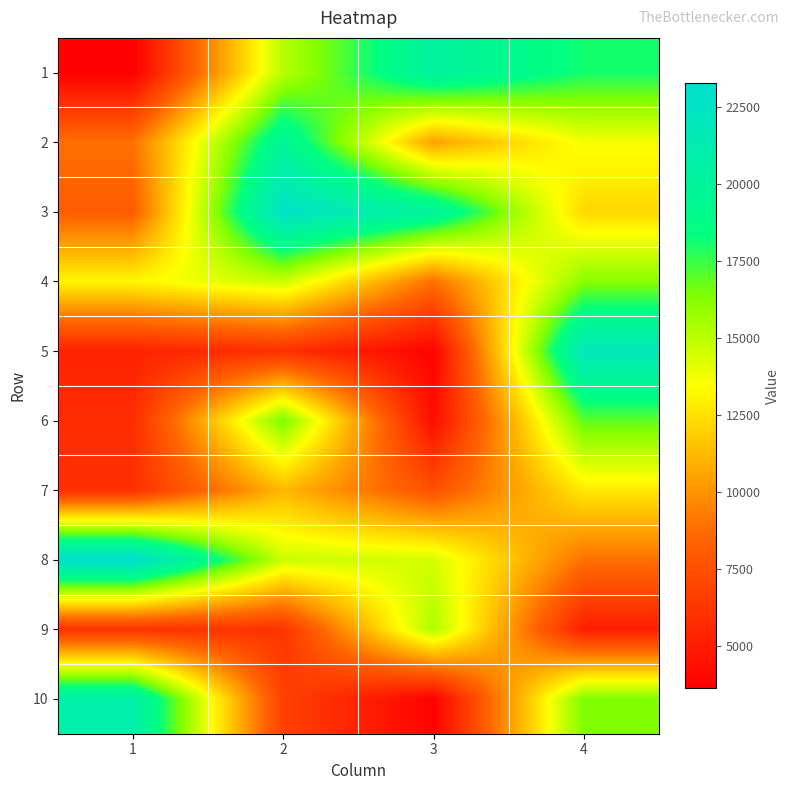

Reading left to right, list all the values displayed in this chart.

1: 1=3632.6	2=15128.8	3=20263.5	4=18065.2
2: 1=8910.5	2=19809.4	3=10456.6	4=13688.2
3: 1=8092.7	2=22713.2	3=20053.1	4=12200.4
4: 1=13187.0	2=14735.9	3=8896.5	4=16184.1
5: 1=5304.1	2=5977.2	3=3820.2	4=21823.3
6: 1=5806.2	2=16464.8	3=4292.9	4=16961.0
7: 1=5957.1	2=11166.8	3=7563.1	4=12780.8
8: 1=23275.1	2=14694.4	3=14451.5	4=8904.4
9: 1=6055.8	2=6133.3	3=15406.0	4=5088.9
10: 1=20891.6	2=6811.5	3=3744.9	4=16392.8